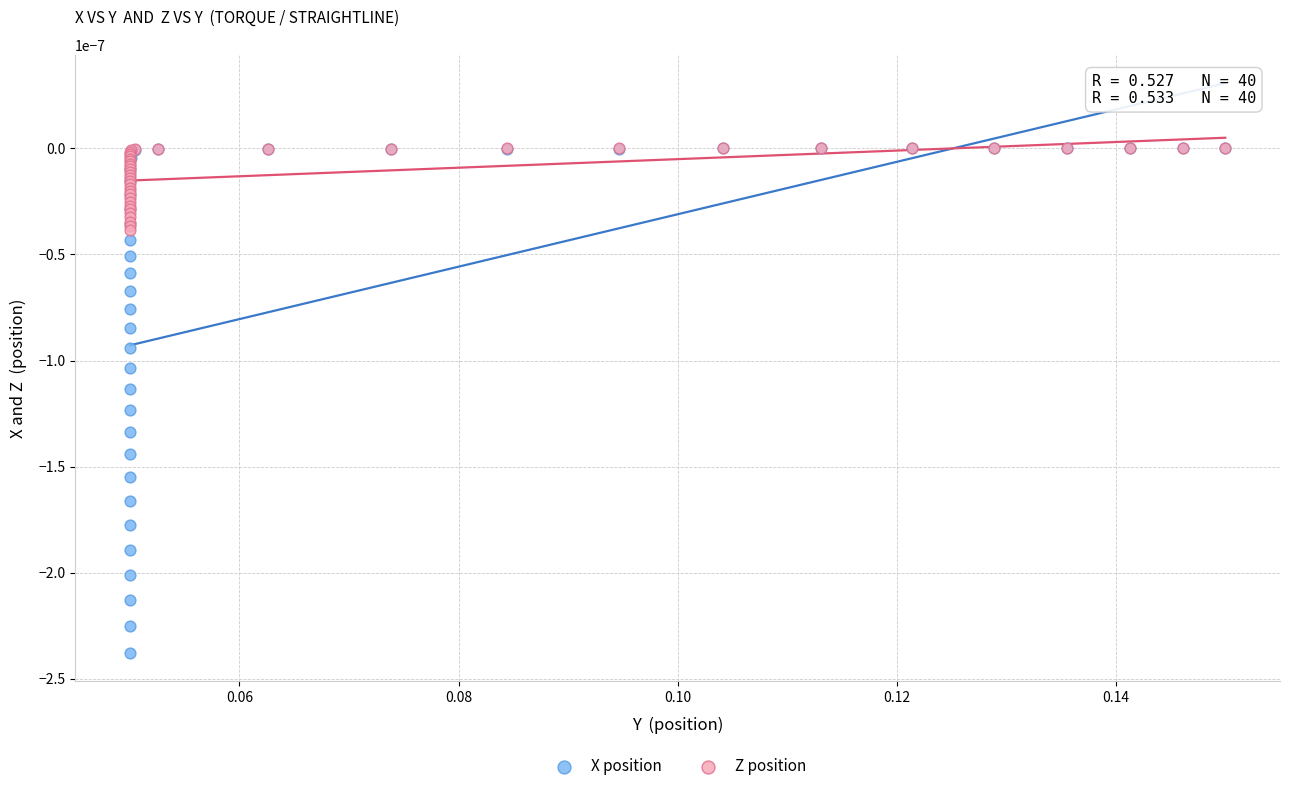

Which series has the widest spread of Y values?

X position